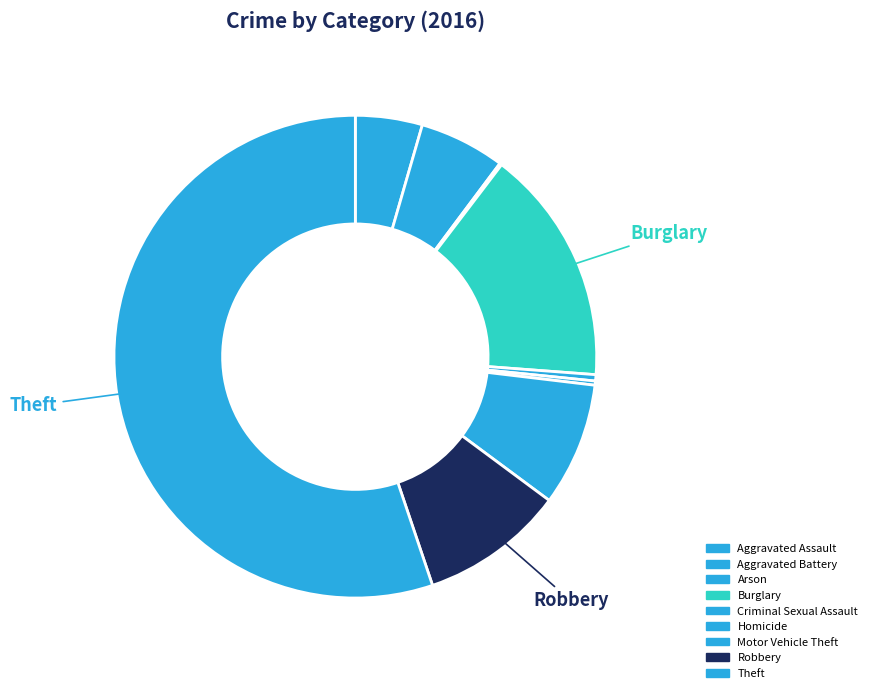

Is Homicide the majority of the pie?

No